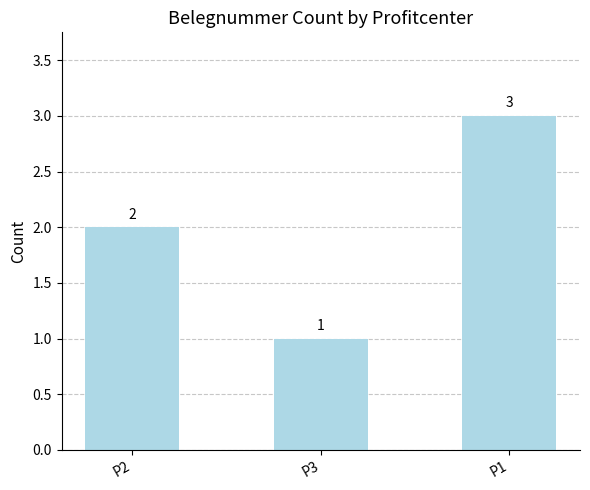

What is the average value?

2